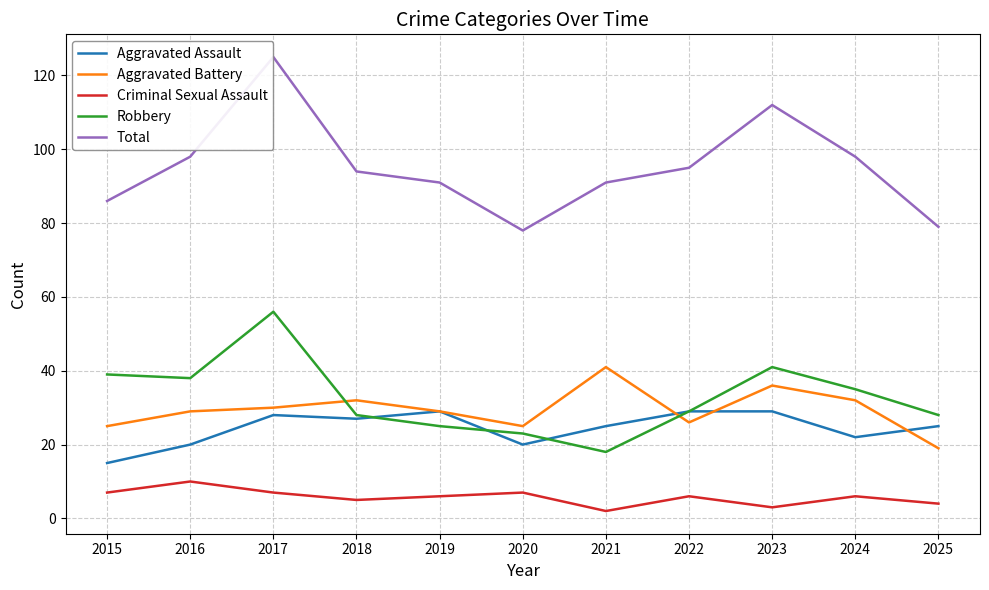

At which category is the sum across all series the highest?

2017